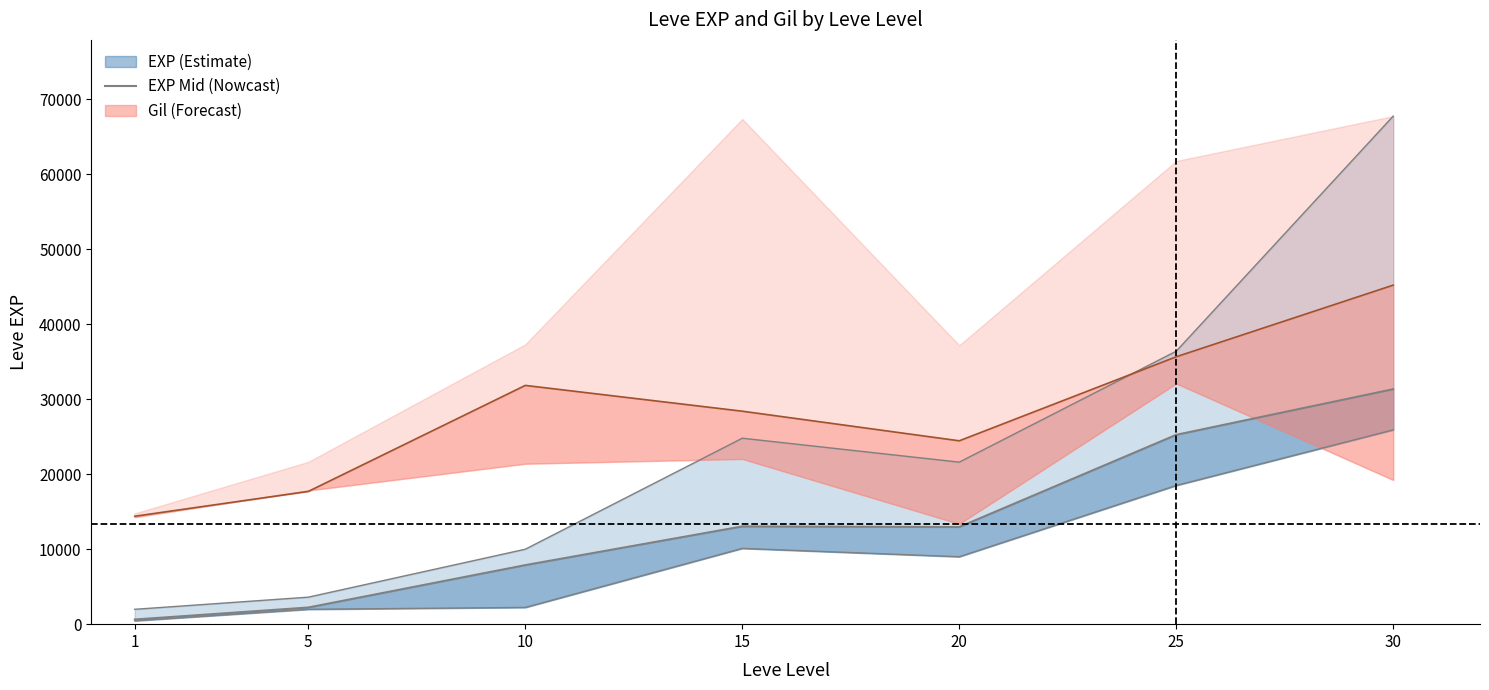

What is the difference between the second highest and minimum values in the Leve EXP upper series?

34410.0